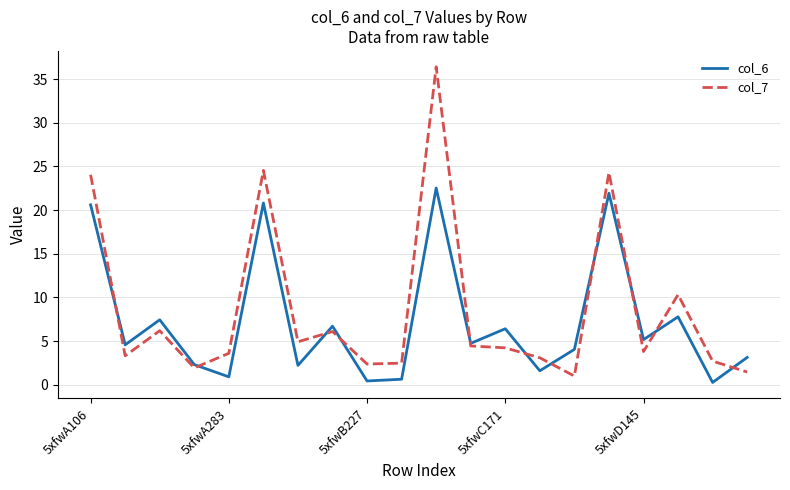

Which series has the widest spread of values?

col_7